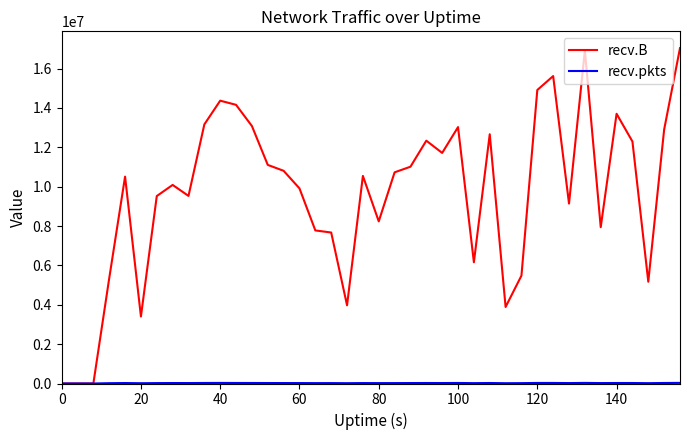

What is the greatest value displayed?

17036479